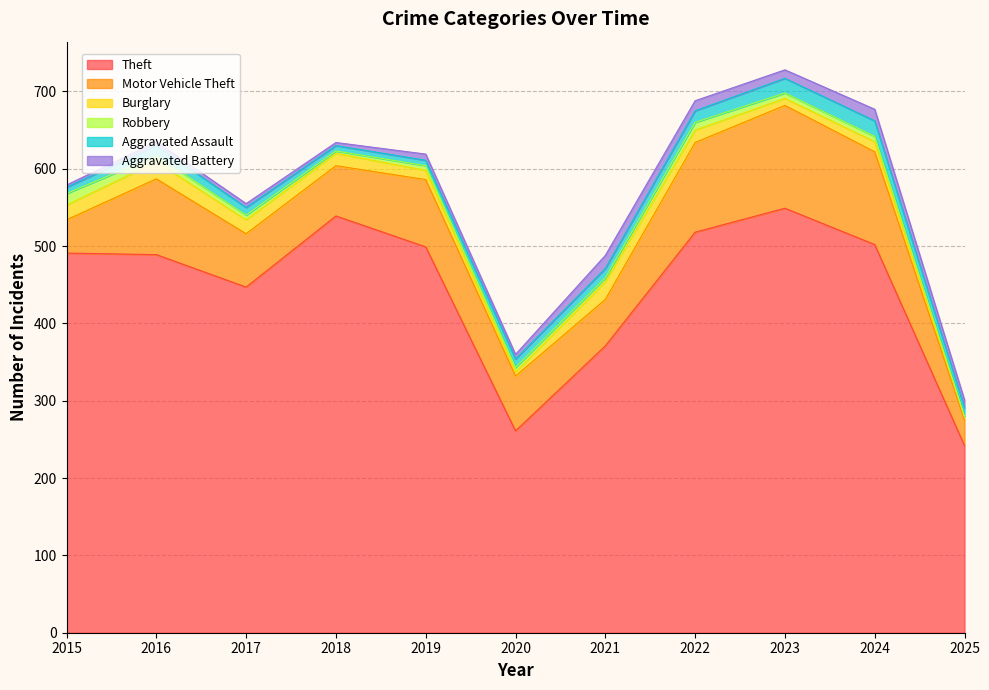

What is the value of the Aggravated Assault point at the 2nd from the left?

13